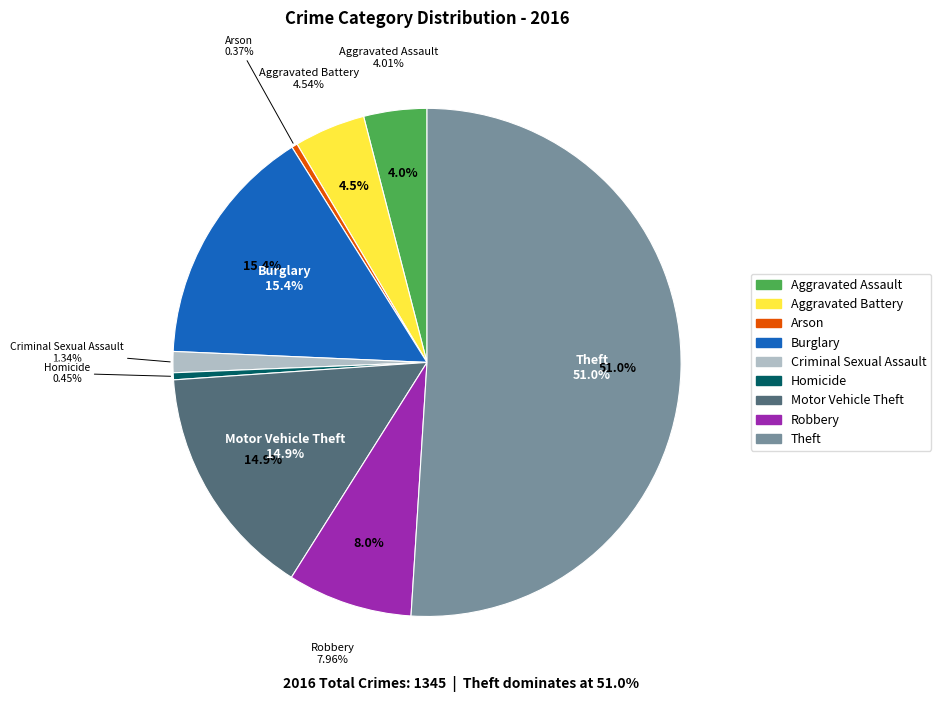

Which category accounts for the majority?

Theft